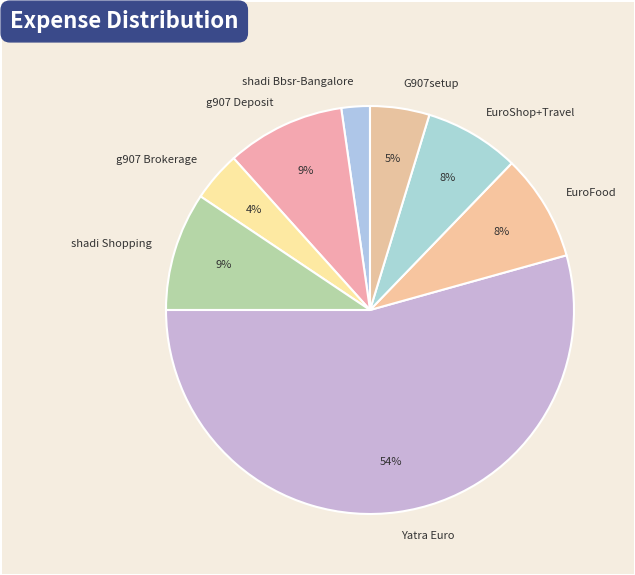

Between shadi Shopping and G907setup, which is larger?

shadi Shopping